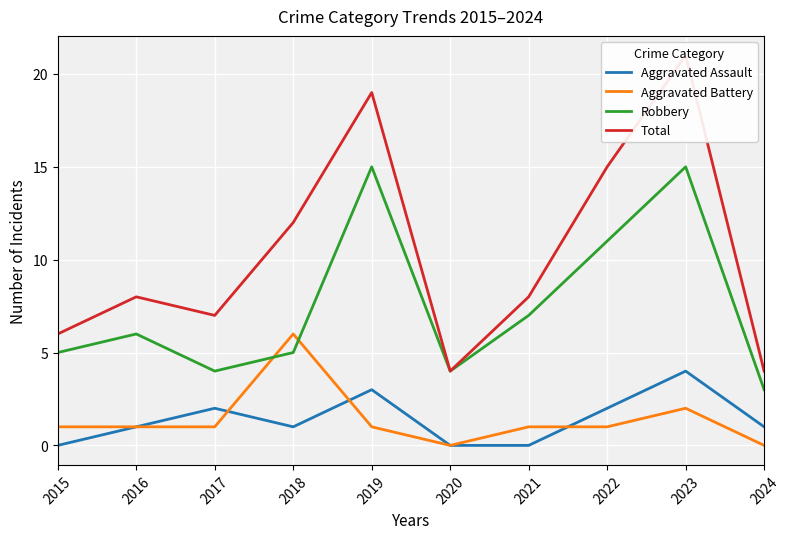

What is the sum of all Aggravated Battery values?

14